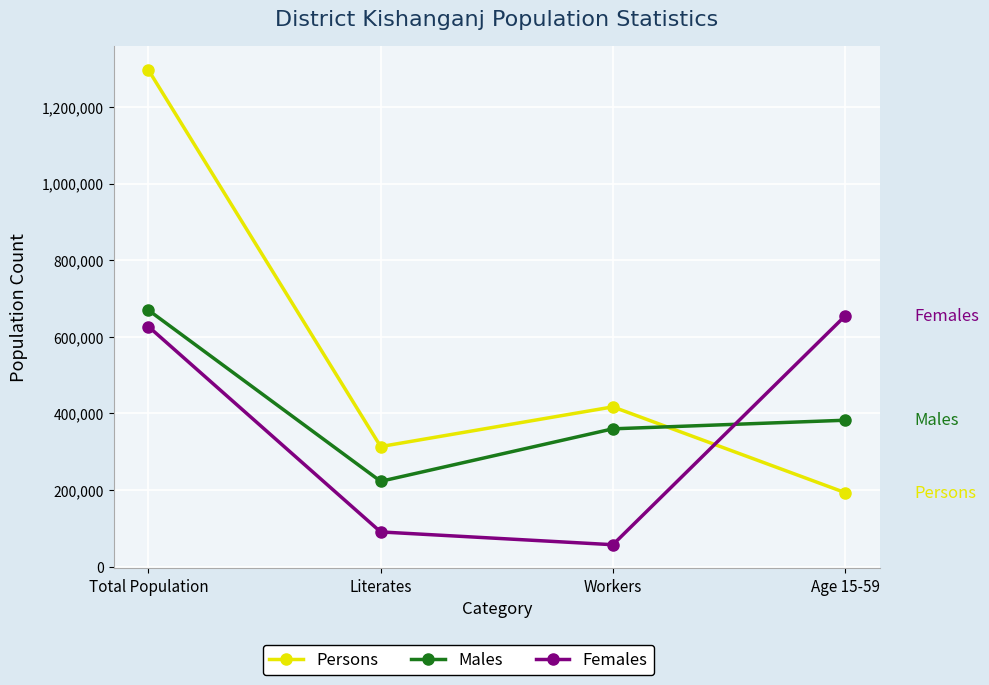

Where is the first local minimum for Females?

Workers